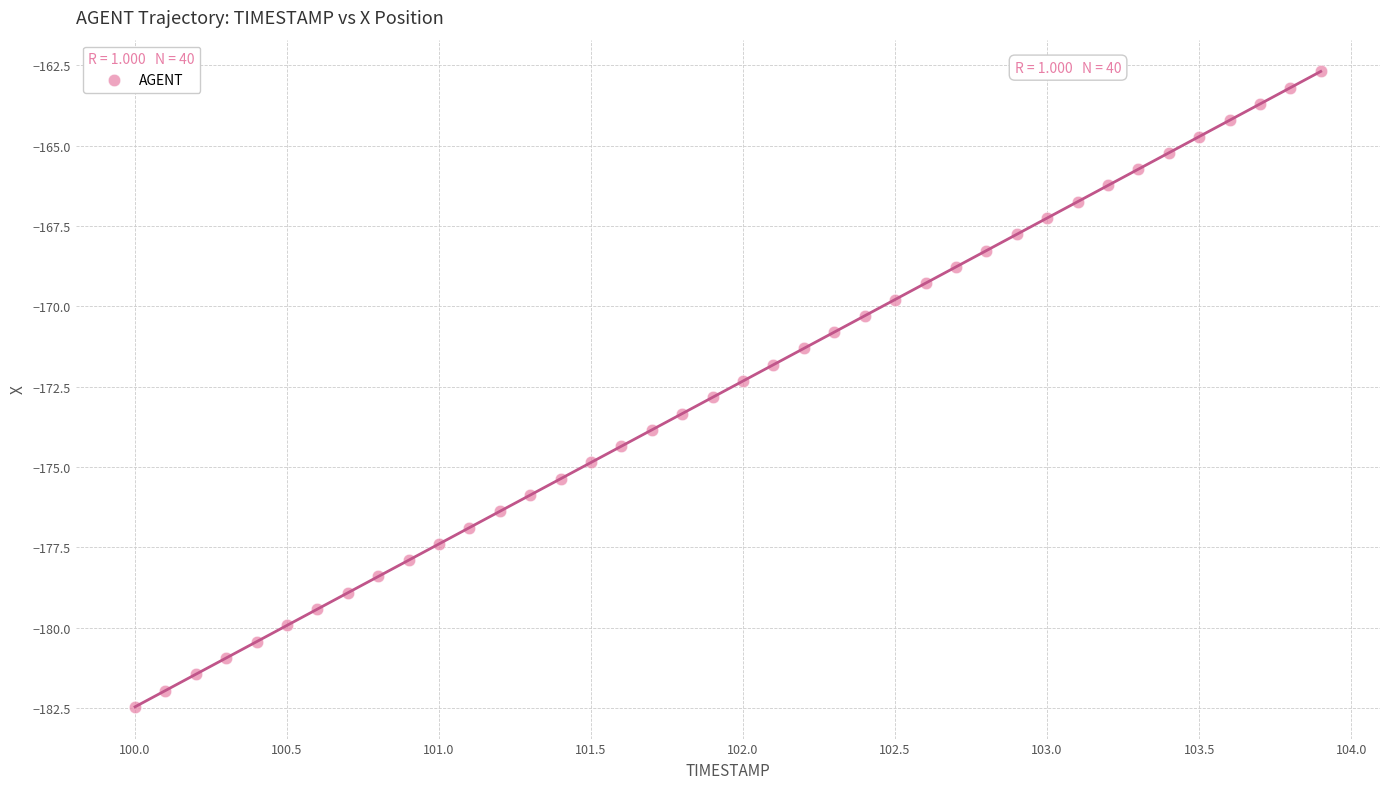

What is the range of Y values (max minus min)?

19.8